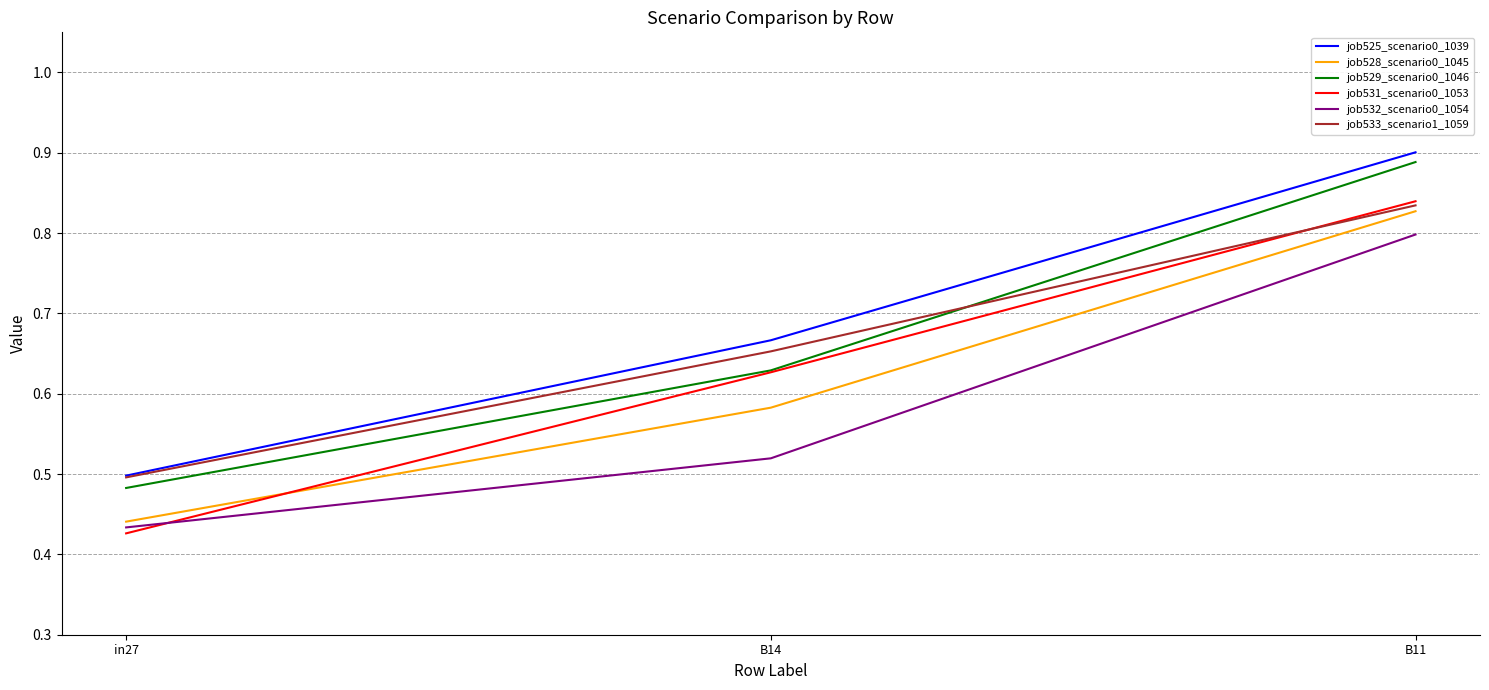

Rank the categories by job525_scenario0_1039 value from highest to lowest.

B11, B14, in27